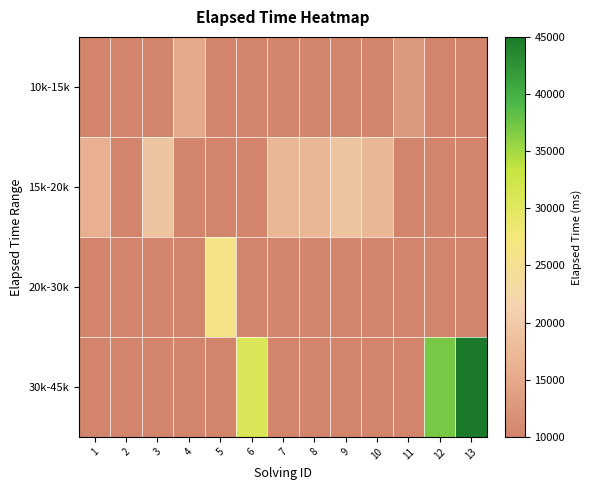

Which series has the widest spread of values?

30k-45k